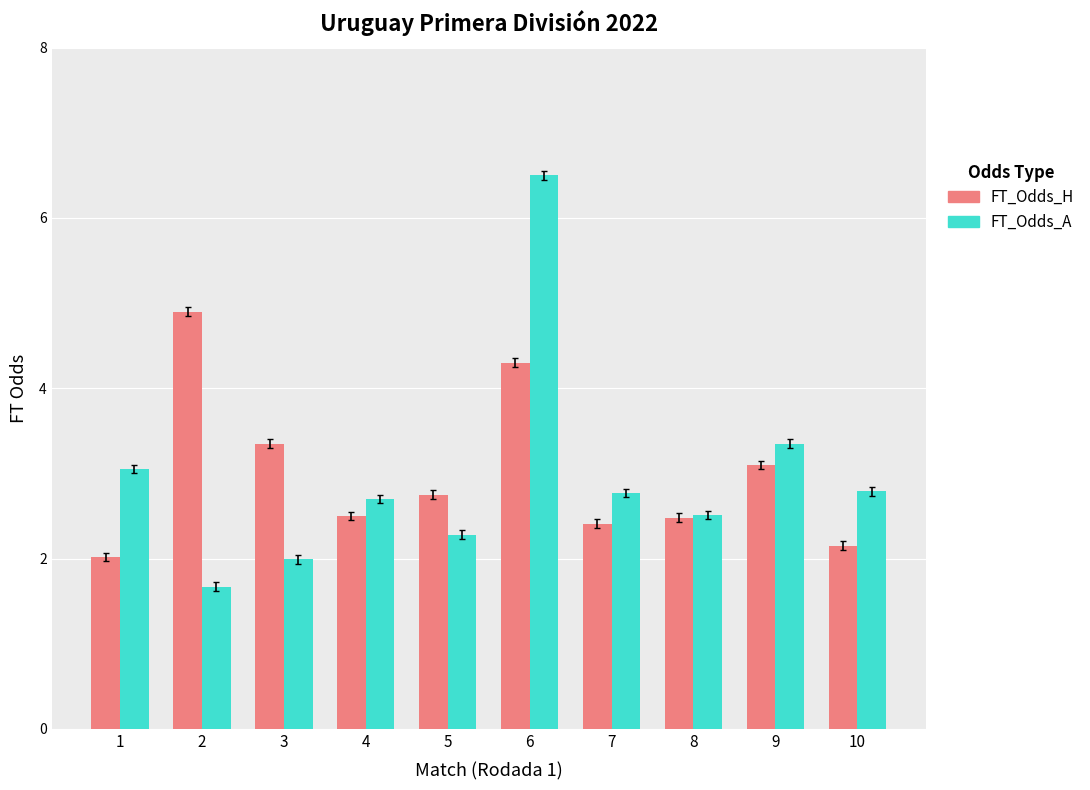

List the series in order of their peak value, highest first.

FT_Odds_A, FT_Odds_H